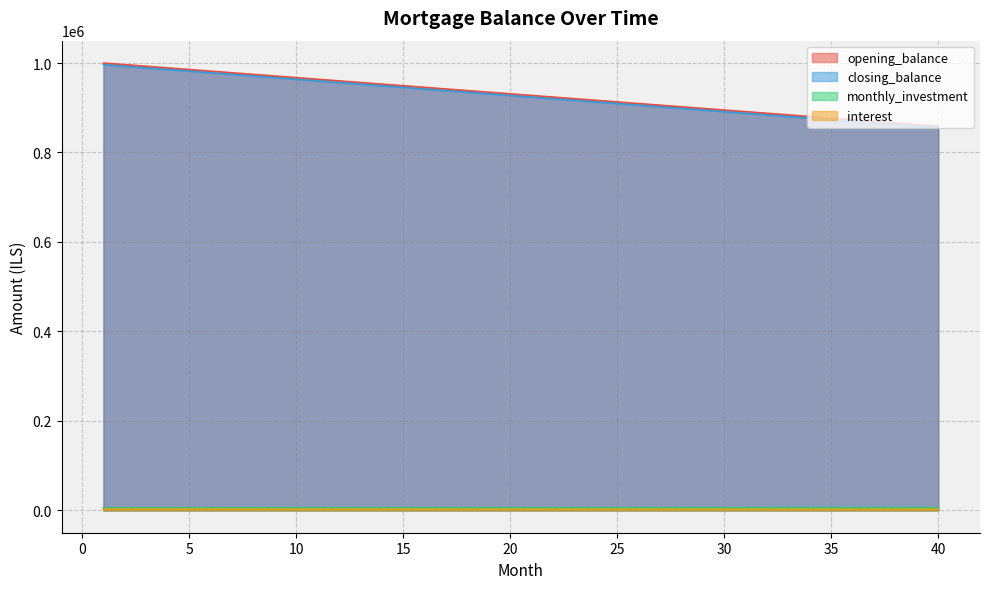

Reading left to right, transcribe all the data shown in this chart.

opening_balance: 1=1000000.0	2=996376.8	3=992753.6	4=989130.4	5=985507.2	6=981884.1	7=978260.9	8=974637.7	9=971014.5	10=967391.3	11=963768.1	12=960144.9	13=956521.7	14=952898.6	15=949275.4	16=945652.2	17=942029.0	18=938405.8	19=934782.6	20=931159.4	21=927536.2	22=923913.0	23=920289.9	24=916666.7	25=913043.5	26=909420.3	27=905797.1	28=902173.9	29=898550.7	30=894927.5	31=891304.3	32=887681.2	33=884058.0	34=880434.8	35=876811.6	36=873188.4	37=869565.2	38=865942.0	39=862318.8	40=858695.7
closing_balance: 1=996376.8	2=992753.6	3=989130.4	4=985507.2	5=981884.1	6=978260.9	7=974637.7	8=971014.5	9=967391.3	10=963768.1	11=960144.9	12=956521.7	13=952898.6	14=949275.4	15=945652.2	16=942029.0	17=938405.8	18=934782.6	19=931159.4	20=927536.2	21=923913.0	22=920289.9	23=916666.7	24=913043.5	25=909420.3	26=905797.1	27=902173.9	28=898550.7	29=894927.5	30=891304.3	31=887681.2	32=884058.0	33=880434.8	34=876811.6	35=873188.4	36=869565.2	37=865942.0	38=862318.8	39=858695.7	40=855072.5
monthly_investment: 1=5668.5	2=5678.3	3=5688.1	4=5697.9	5=5707.7	6=5717.5	7=5727.4	8=5737.2	9=5747.0	10=5756.8	11=5766.6	12=5776.4	13=5786.2	14=5796.0	15=5805.9	16=5815.7	17=5825.5	18=5835.3	19=5845.1	20=5854.9	21=5864.7	22=5874.5	23=5884.4	24=5894.2	25=5904.0	26=5913.8	27=5923.6	28=5933.4	29=5943.2	30=5953.0	31=5962.9	32=5972.7	33=5982.5	34=5992.3	35=6002.1	36=6011.9	37=6021.7	38=6031.6	39=6041.4	40=6051.2
interest: 1=2708.3	2=2698.5	3=2688.7	4=2678.9	5=2669.1	6=2659.3	7=2649.5	8=2639.6	9=2629.8	10=2620.0	11=2610.2	12=2600.4	13=2590.6	14=2580.8	15=2571.0	16=2561.1	17=2551.3	18=2541.5	19=2531.7	20=2521.9	21=2512.1	22=2502.3	23=2492.5	24=2482.6	25=2472.8	26=2463.0	27=2453.2	28=2443.4	29=2433.6	30=2423.8	31=2413.9	32=2404.1	33=2394.3	34=2384.5	35=2374.7	36=2364.9	37=2355.1	38=2345.3	39=2335.4	40=2325.6